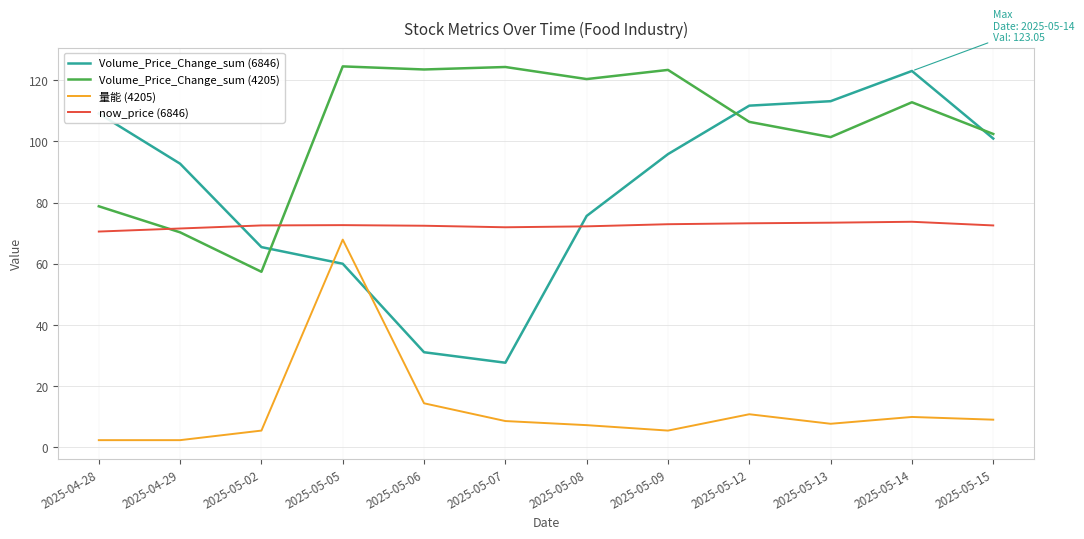

Which category has the highest value in the Volume_Price_Change_sum (6846) series?

2025-05-14